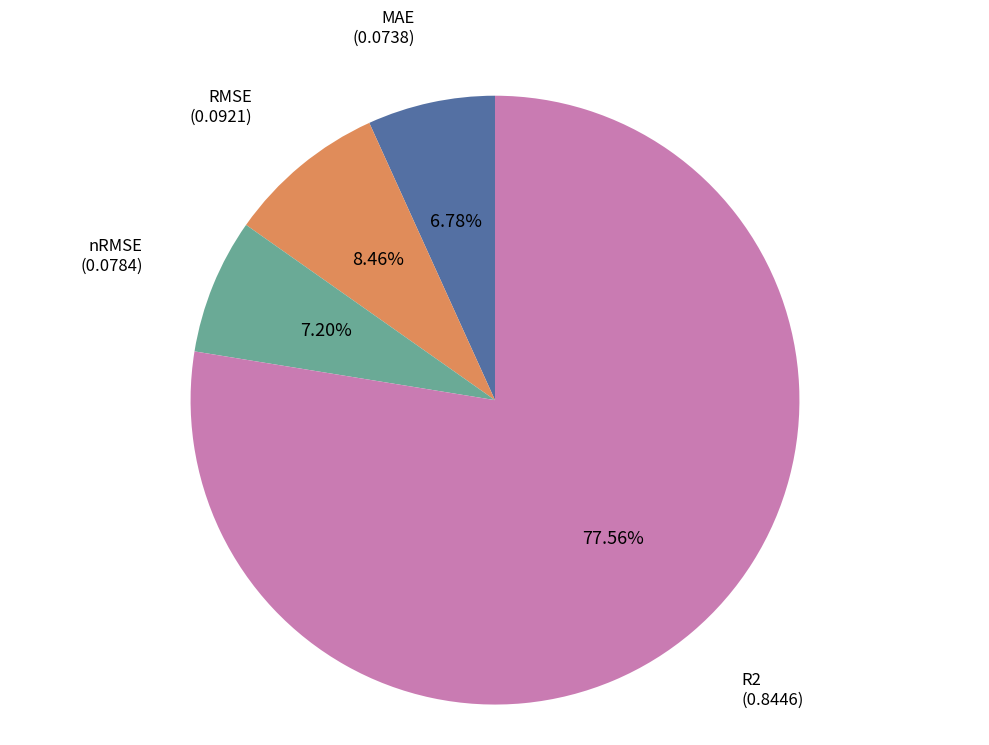

Is there a majority slice in this chart?

Yes